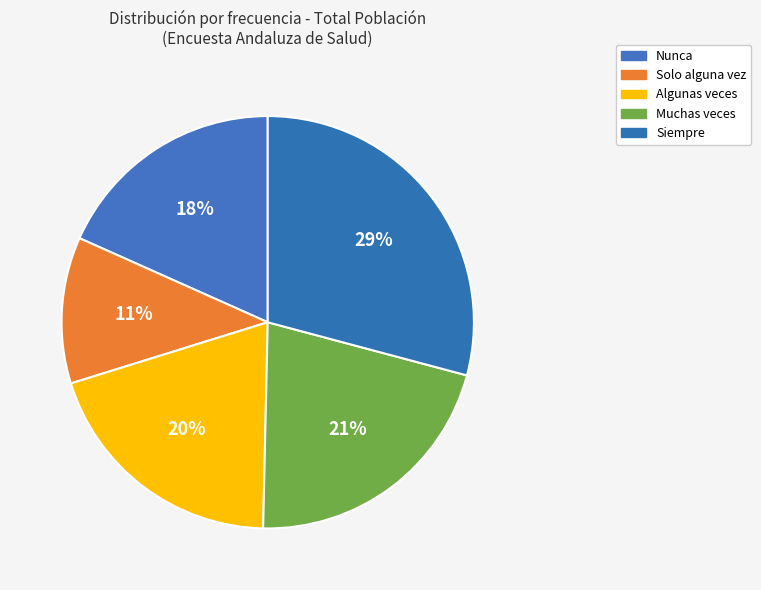

What is the smallest slice in the pie chart?

Solo alguna vez